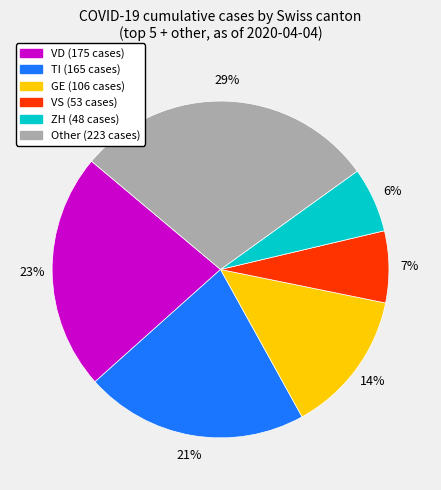

To the nearest percent, what is the difference between the largest and smallest slice percentages?

23%